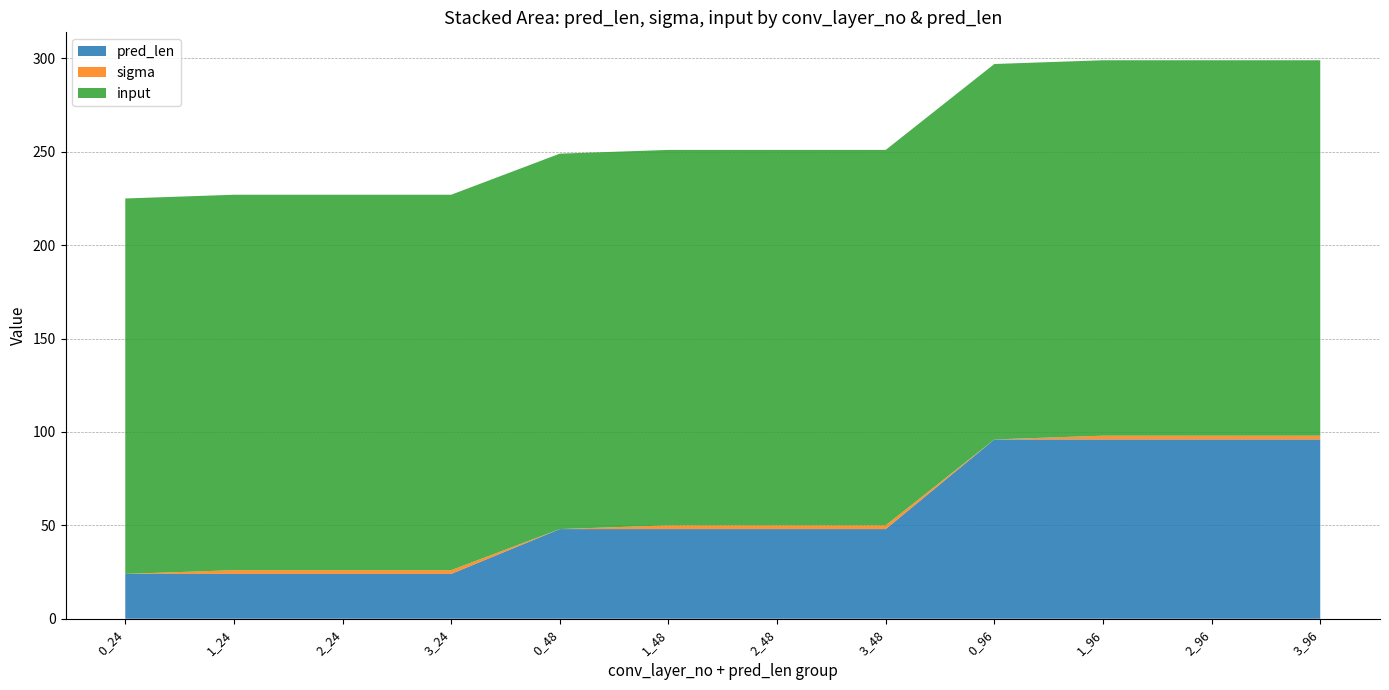

Reading left to right, extract all data points from this chart.

pred_len: 24	24	24	24	48	48	48	48	96	96	96	96
sigma: 0	2	2	2	0	2	2	2	0	2	2	2
input: 201	201	201	201	201	201	201	201	201	201	201	201